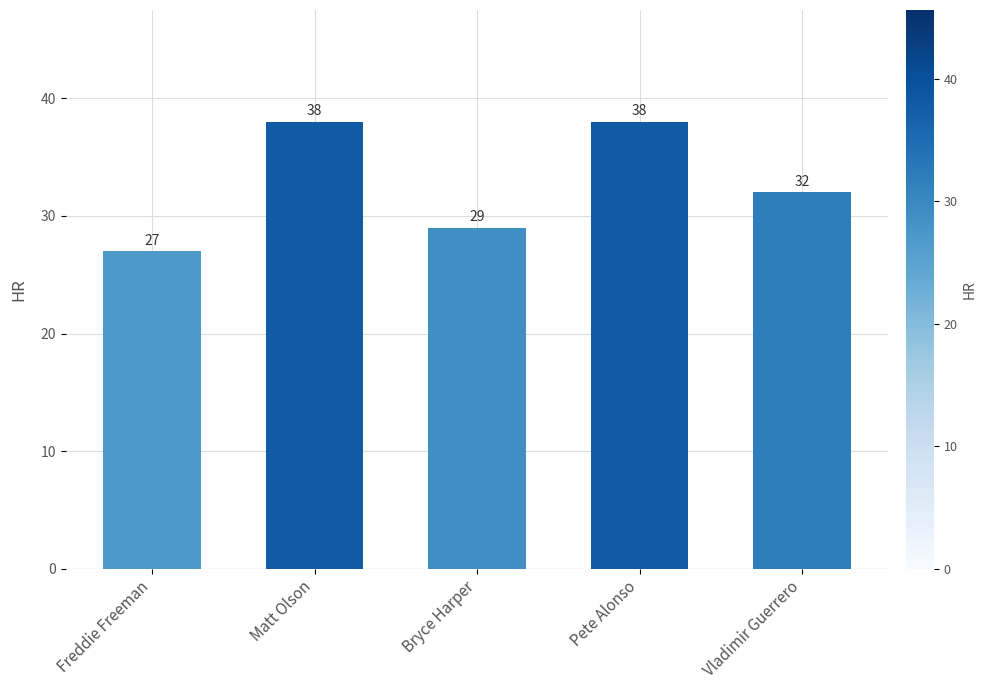

Approximately how many times larger is the value at Freddie Freeman compared to Pete Alonso?

0.7